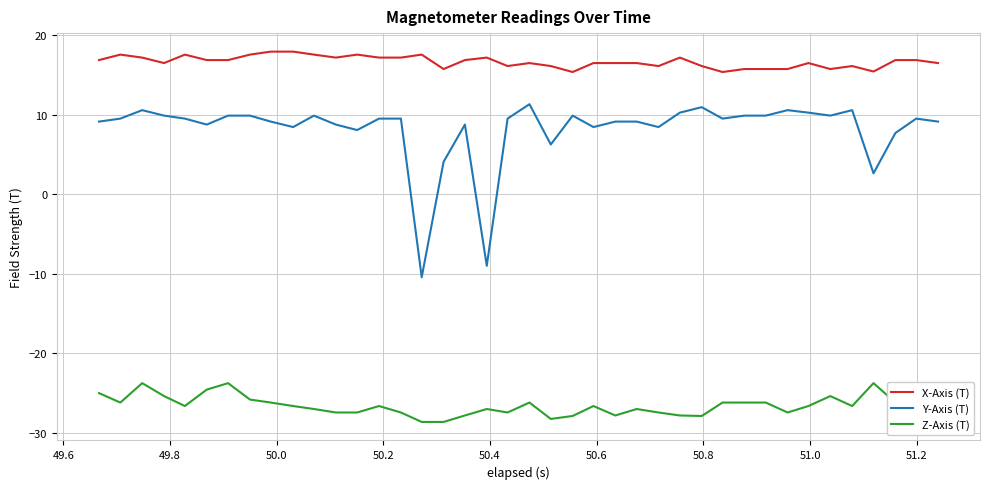

Is this an area chart (filled region under the line)?

No